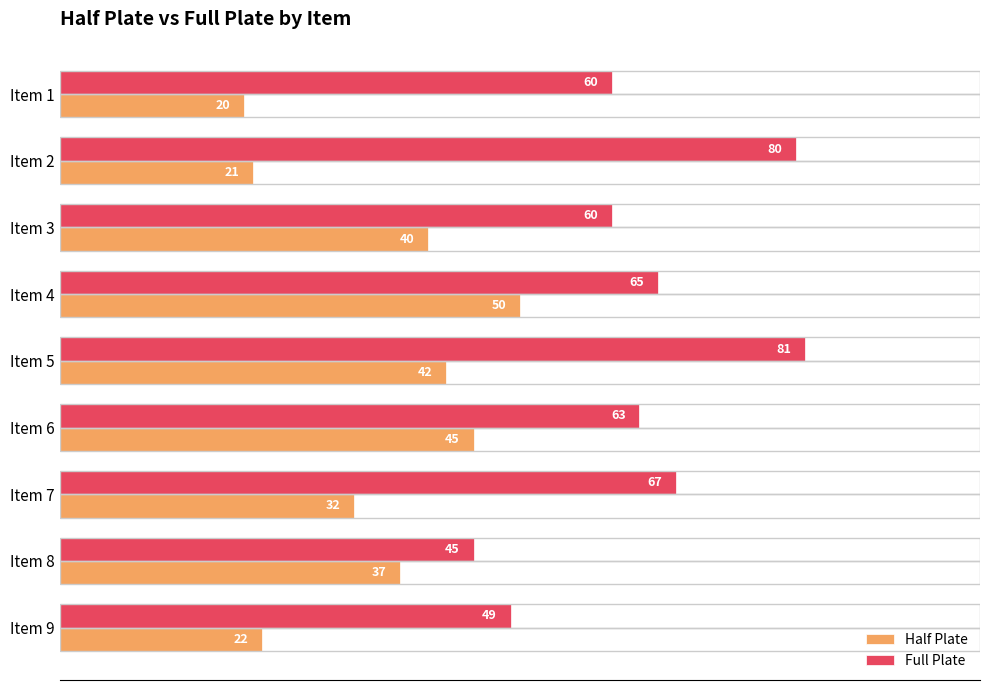

At which label is Full Plate closest to 63?

Item 6